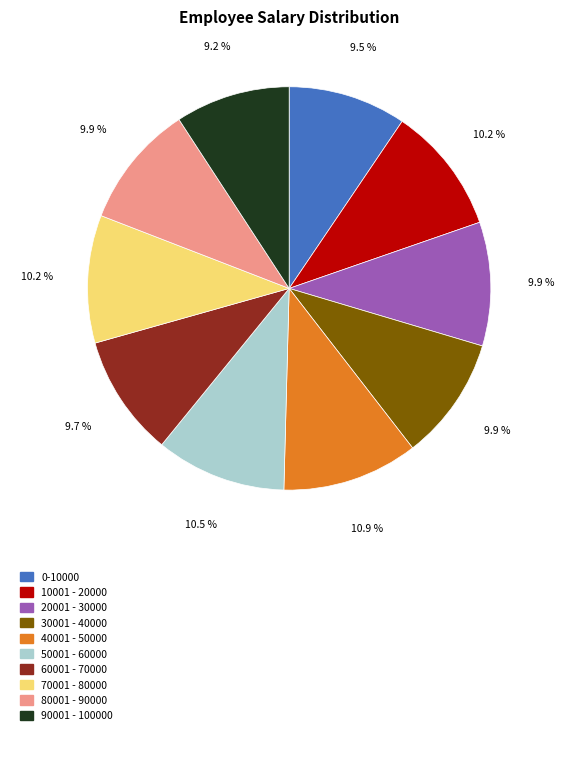

To the nearest percent, what is the average slice percentage?

10%